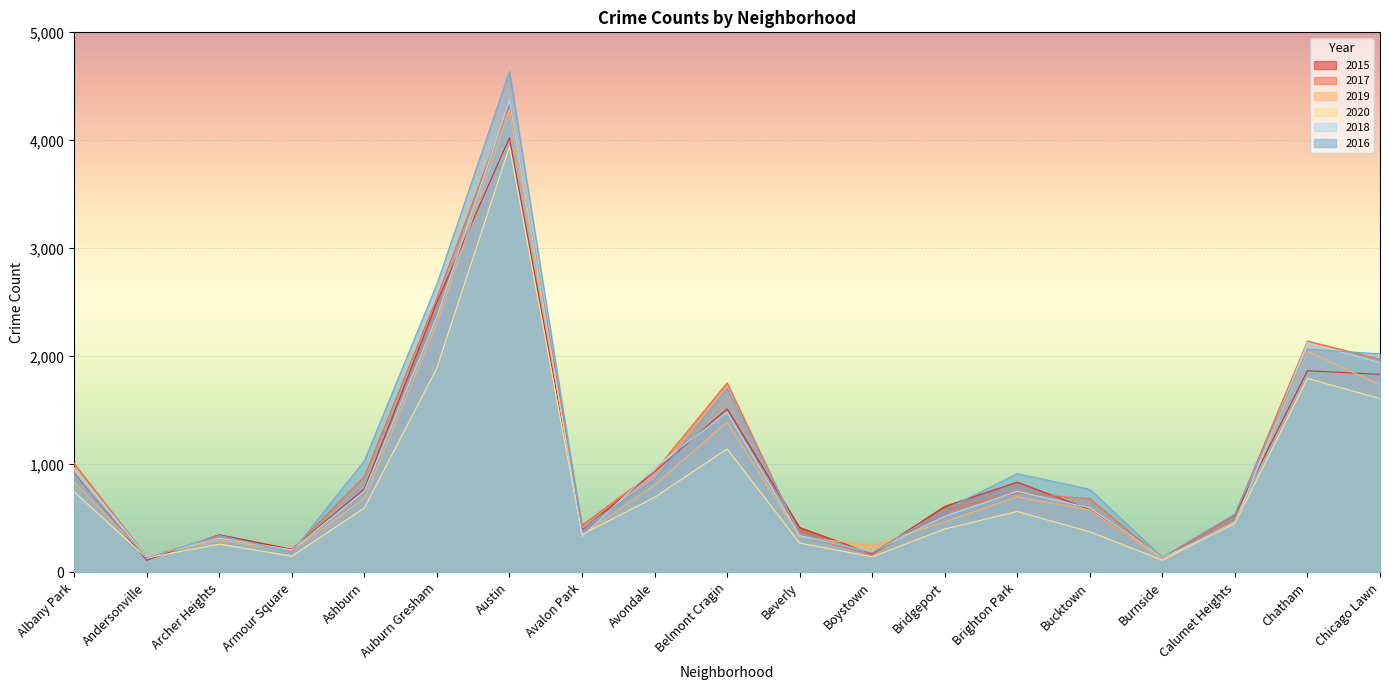

True or false: 2020 and 2017 intersect in this chart.

False